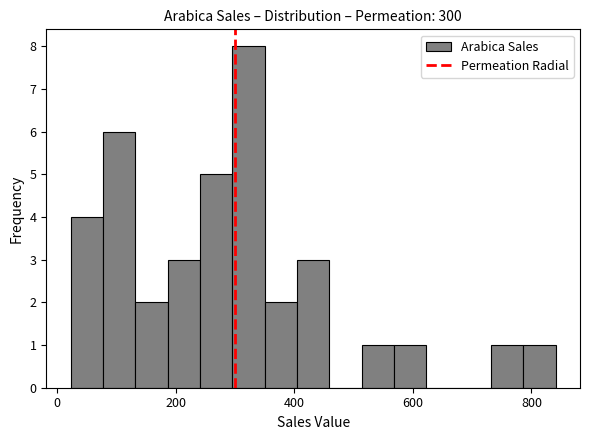

Around what value on the x-axis is the tallest bar? Give the approximate position of its centre, as read against the axis.

320